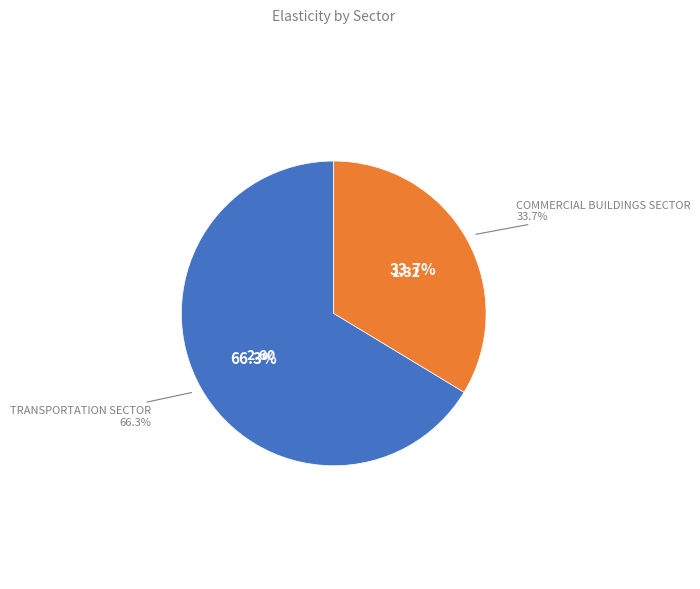

Combined, what portion of the pie is commercial buildings sector and transportation sector?

100.0%